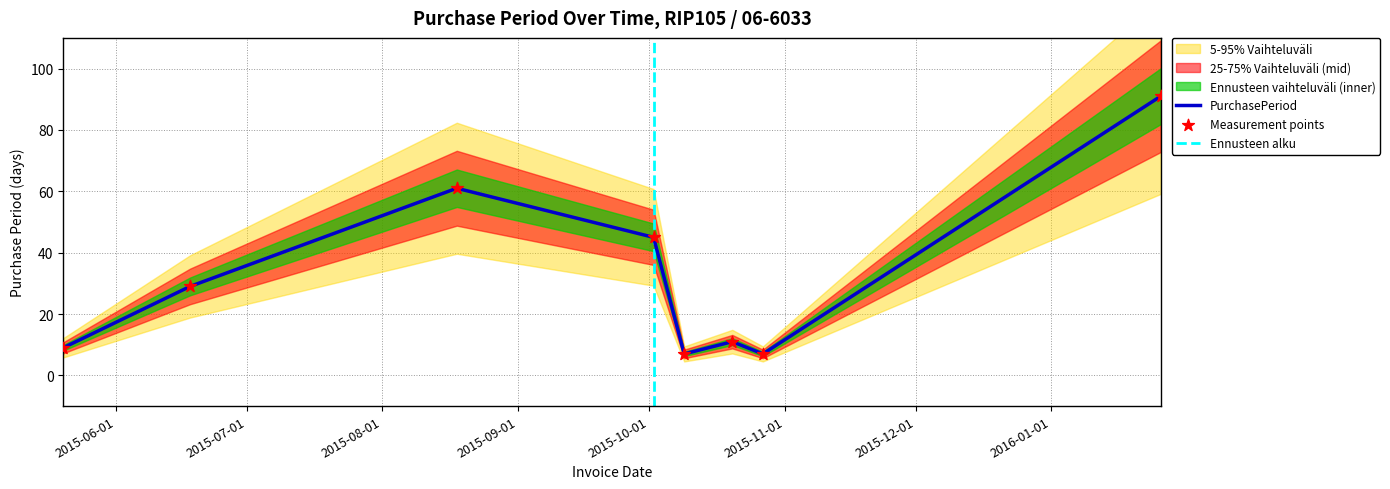

What is the change in value from 2015-05-20 to 2016-01-26?

+82